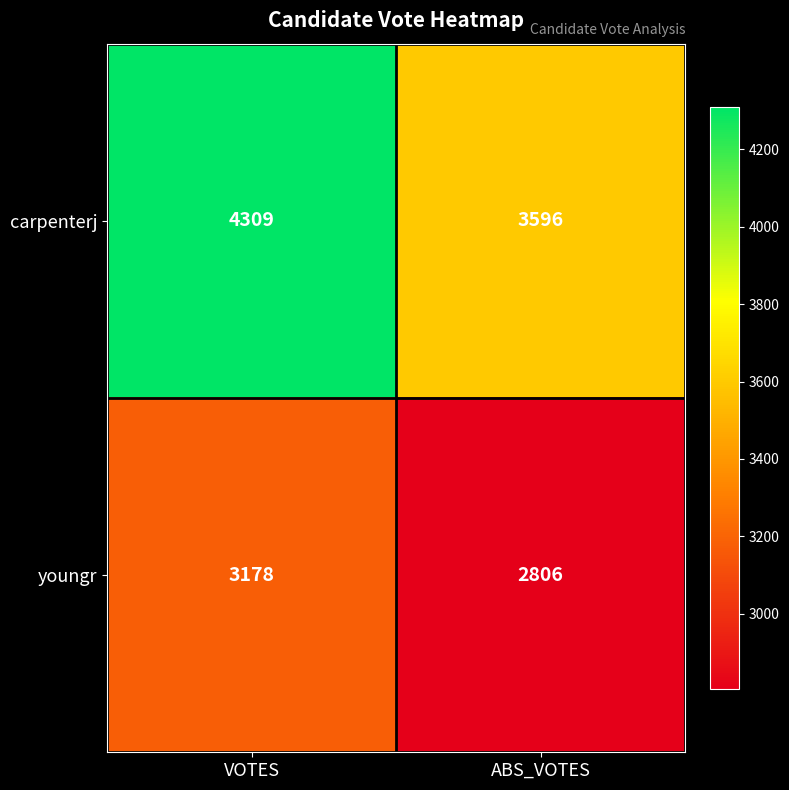

List the series in order of their overall mean, highest first.

carpenterj, youngr